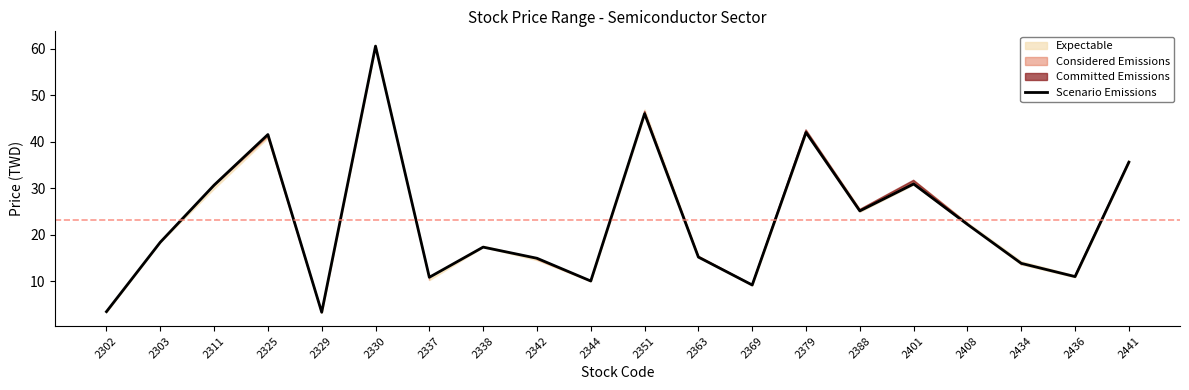

What is the change in value from 2408 to 2441?

+13.4